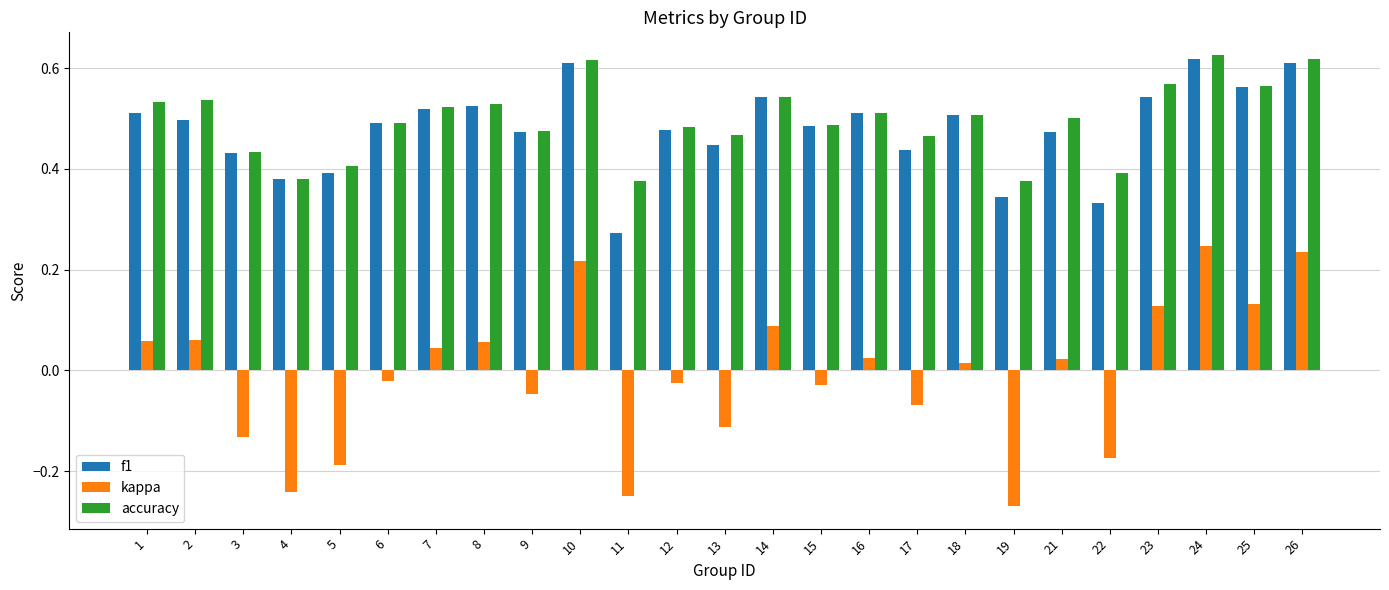

How many accuracy values are between 0 and 1?

25